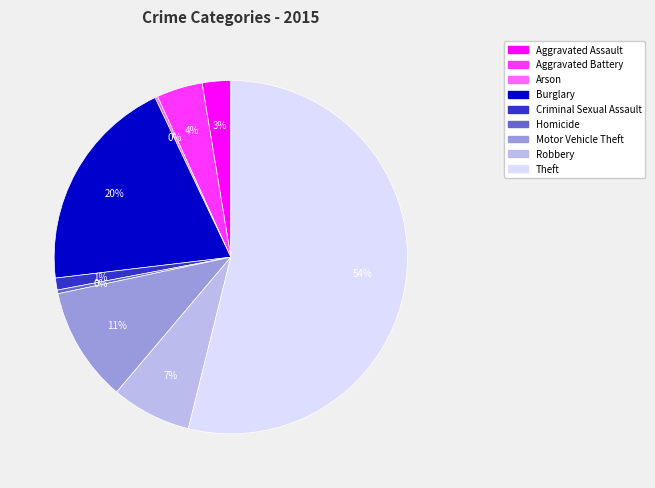

Between Aggravated Battery and Criminal Sexual Assault, which is larger?

Aggravated Battery